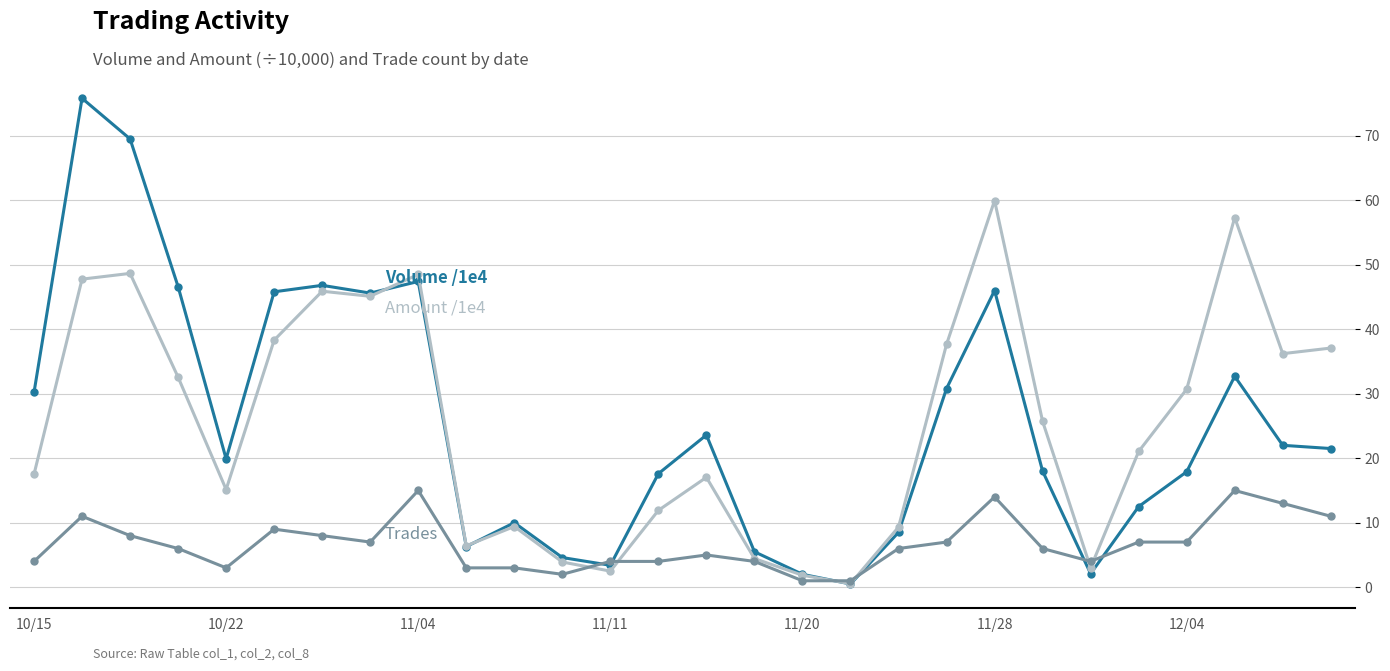

Is this an area chart (filled region under the line)?

No